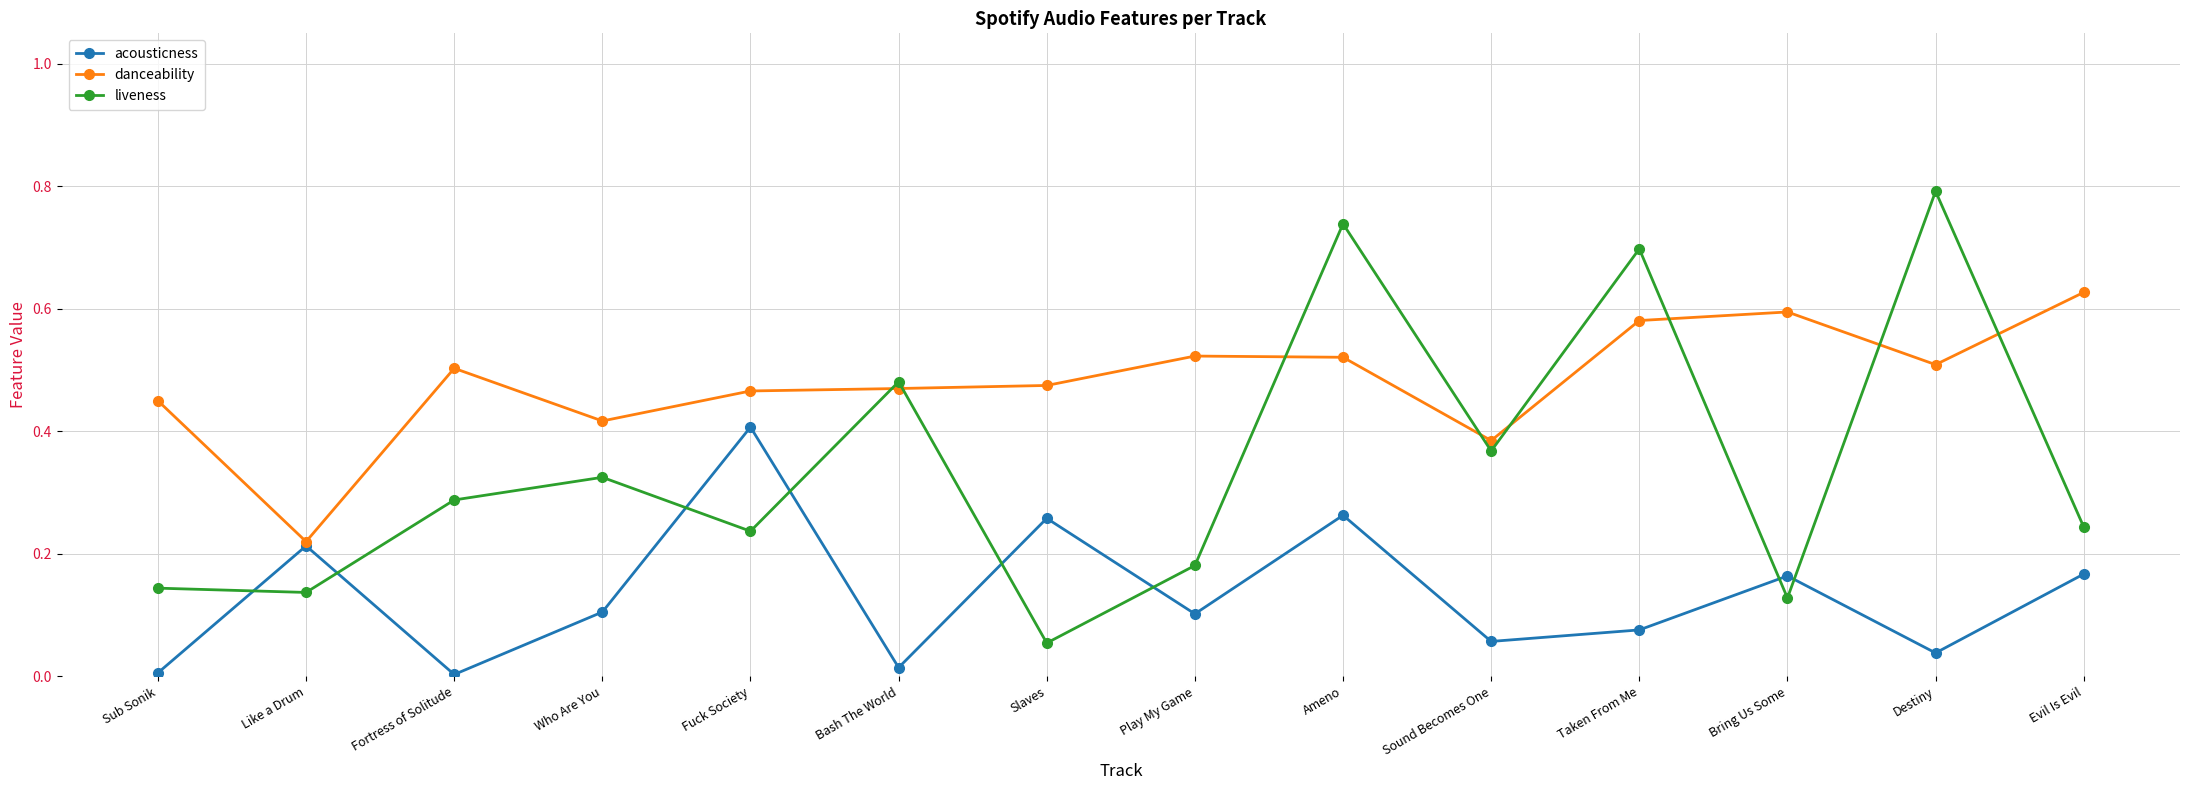

The acousticness series shows 0.1 at Slaves. True or false?

False